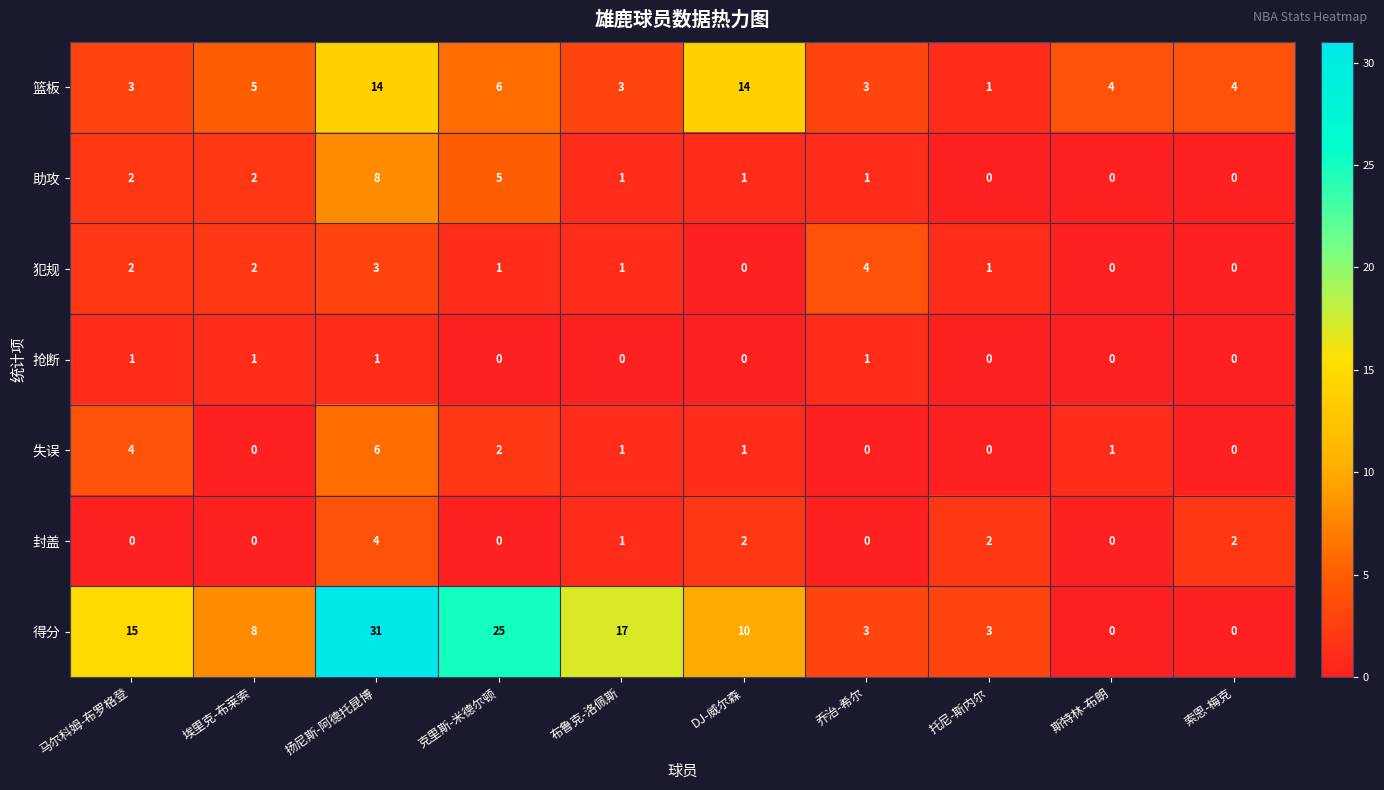

How many series are shown in this chart?

7